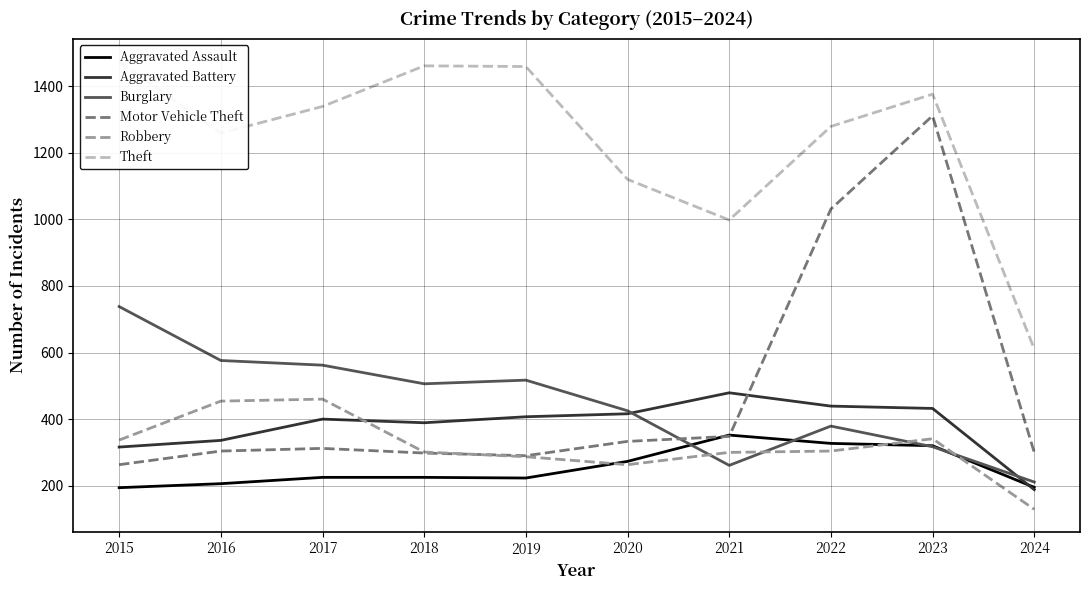

At how many categories does at least one series exceed 1469?

1